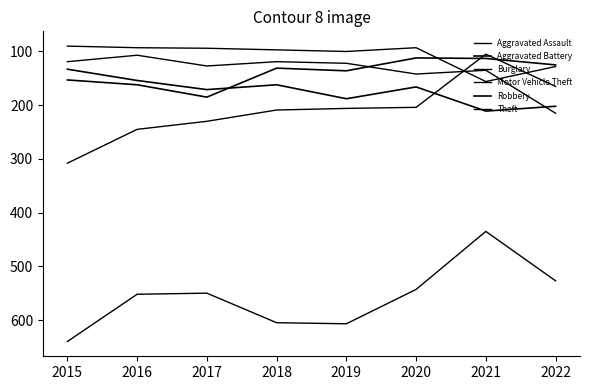

How many distinct data groups are displayed?

6